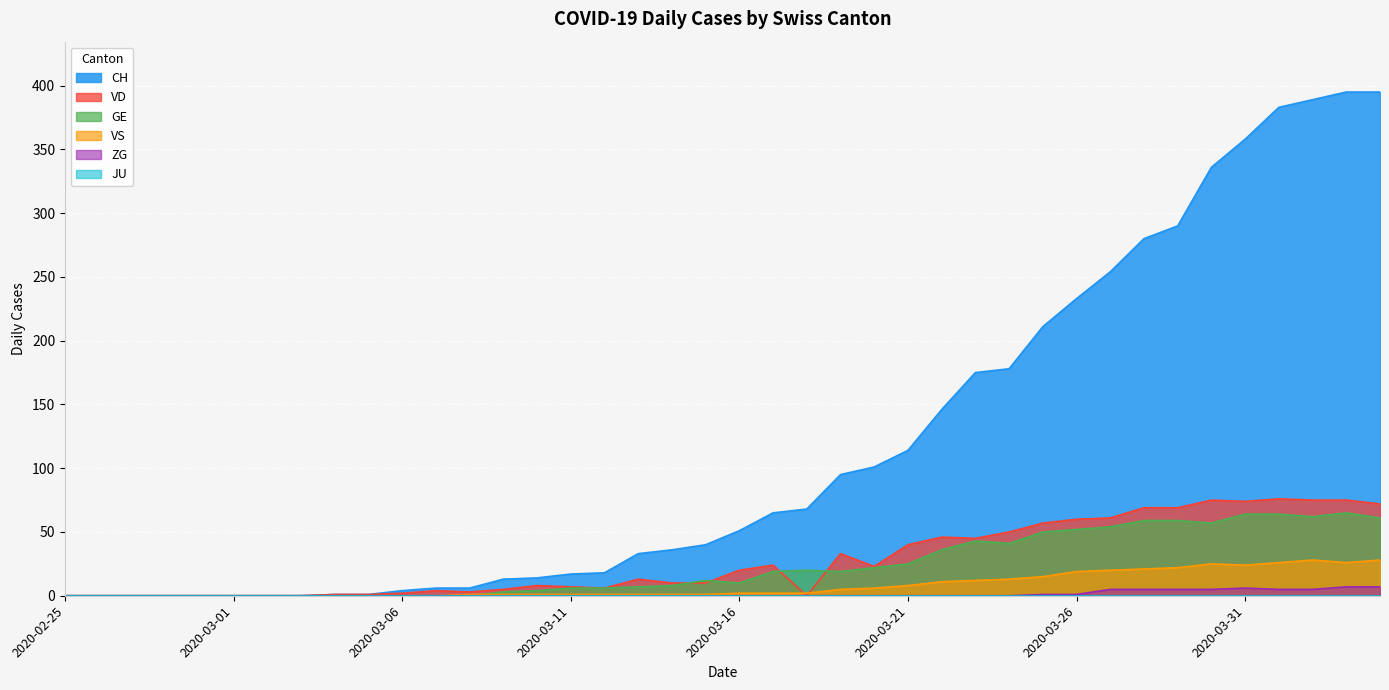

How many interior local peaks does the GE series have?

4